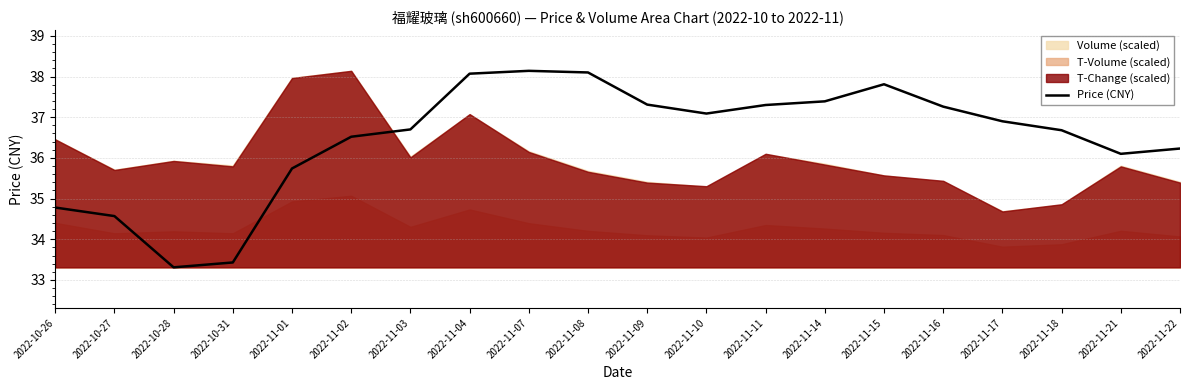

The chart shows a value of 59.7 at 2022-11-16. True or false?

False